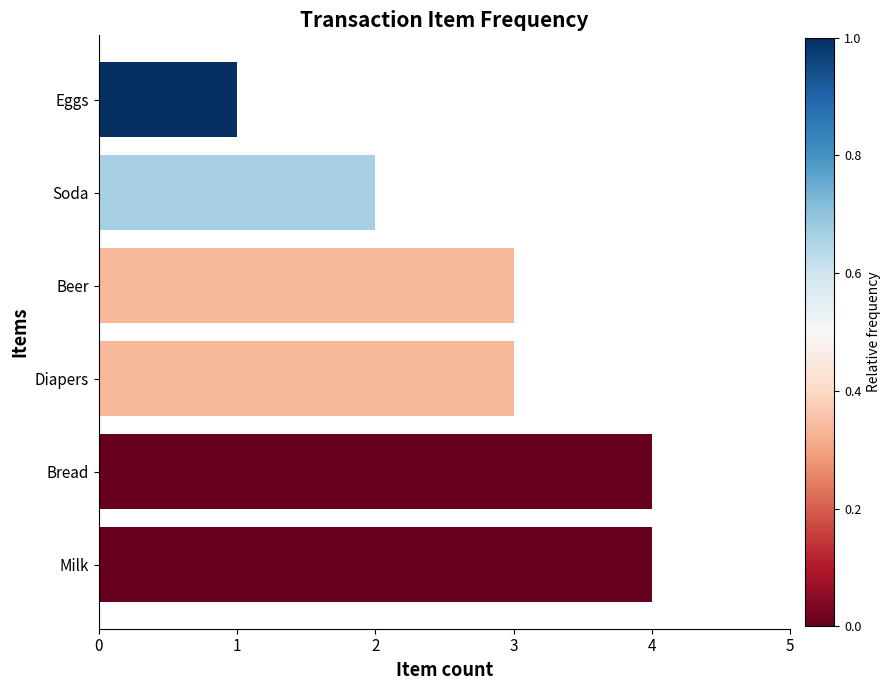

Between Diapers and Milk, which is larger?

Milk